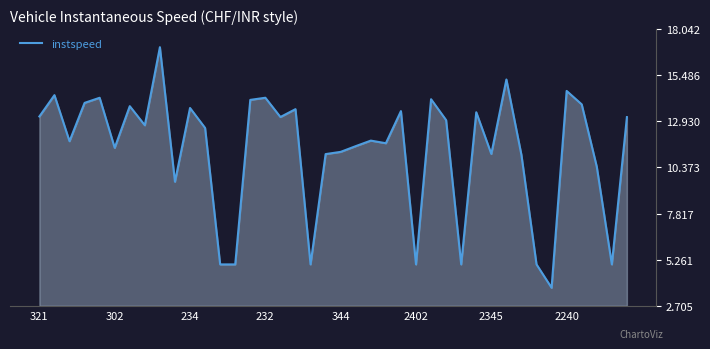

What is the difference between the maximum and minimum values?

13.3